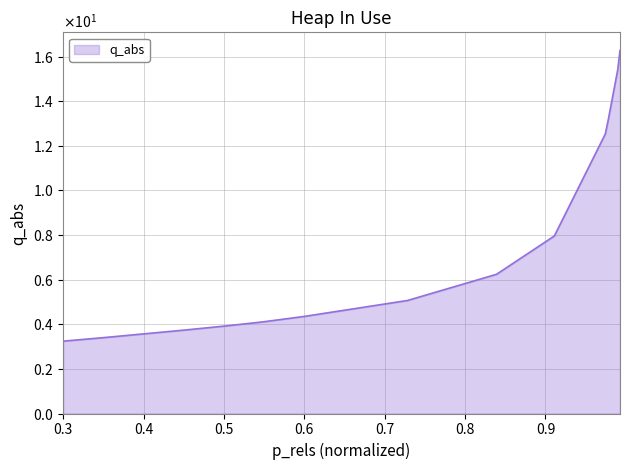

List the labels in order of value, largest first.

0.9927140560644853, 0.9898678162768291, 0.9781280318911472, 0.9744341867382622, 0.9110220917774019, 0.8391073953438815, 0.7283780132050139, 0.5995415885046302, 0.5487620002043894, 0.49866320519342083, 0.44904908457852616, 0.39902774957095166, 0.35034802974053736, 0.29991197395541674